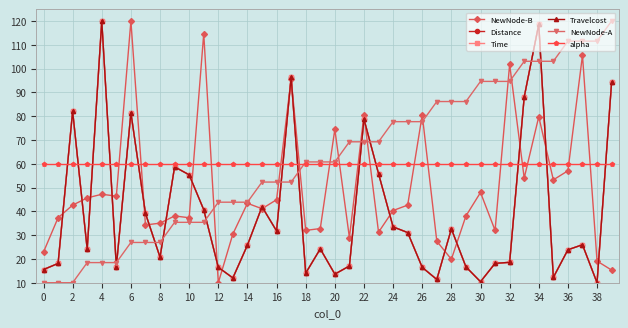

What is the value of the Travelcost point at the 10th from the left?

58.7